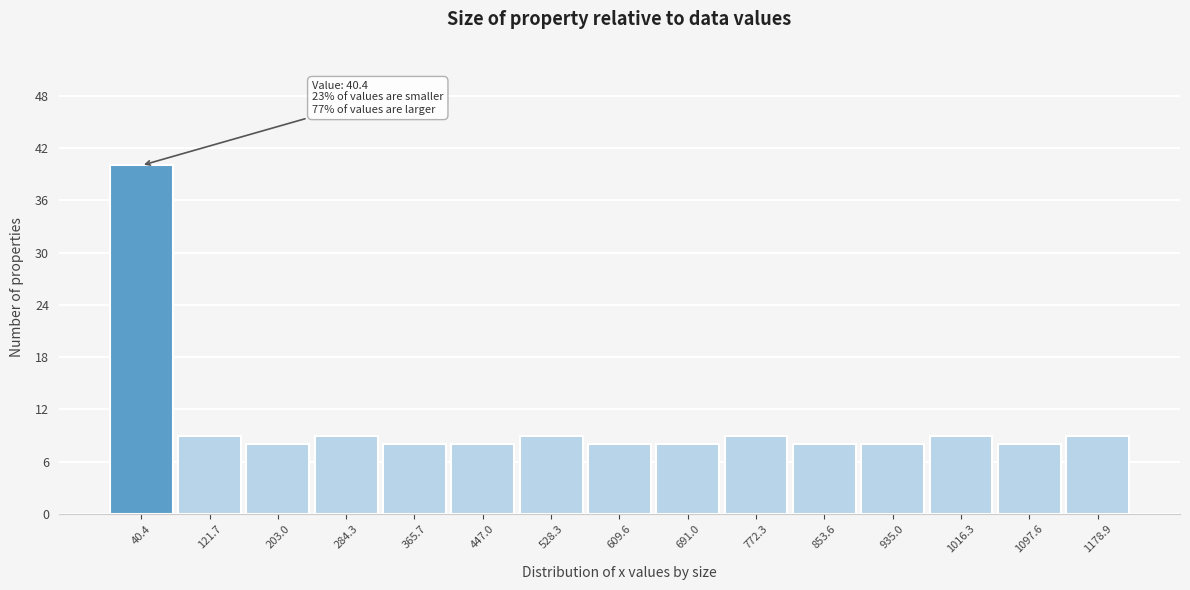

Over which range of the x-axis is the bar tallest?

0 to 80